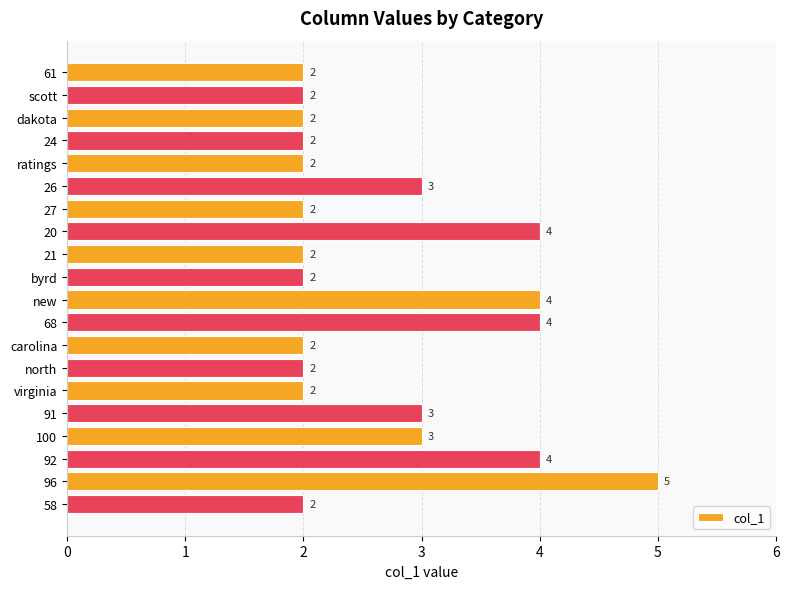

What is the minimum value shown in the chart?

2